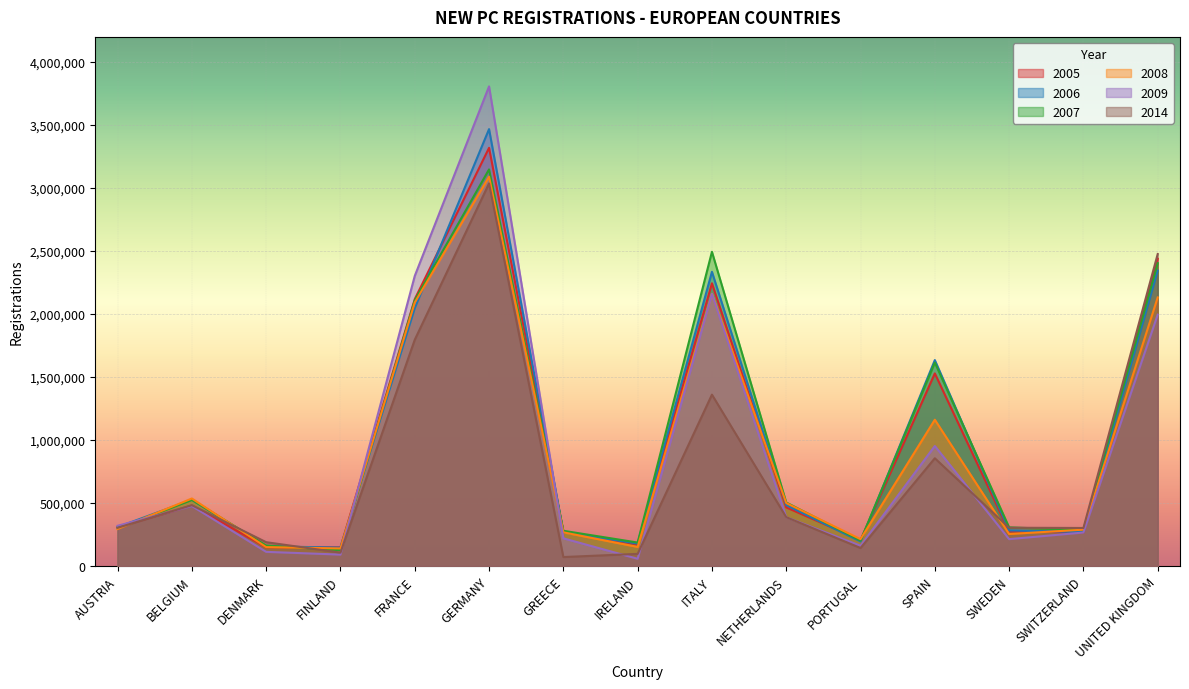

What position from the left is SWEDEN?

13